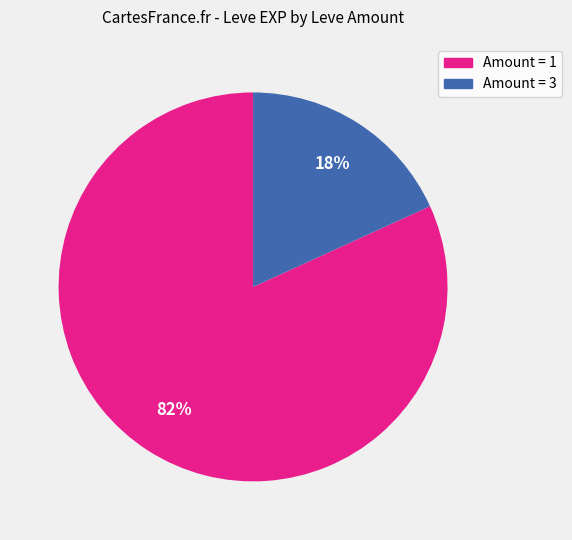

Is there a majority slice in this chart?

Yes